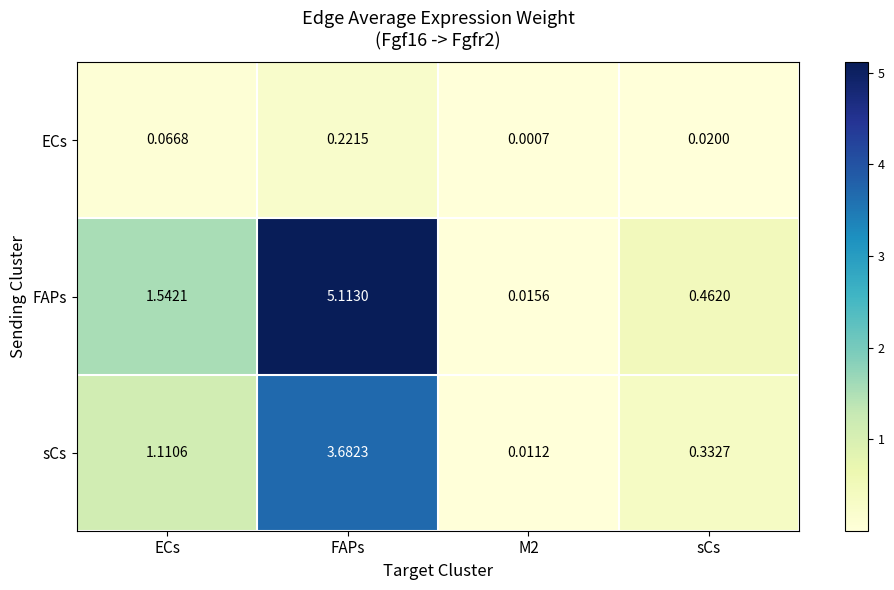

Which series has the largest total across all categories?

FAPs